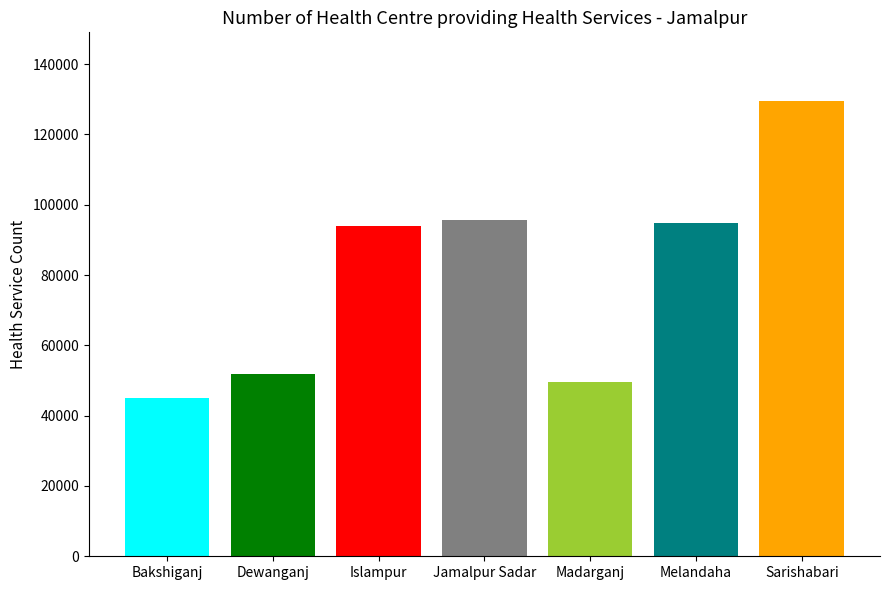

What is the difference between the highest and lowest values at Jamalpur Sadar?

84704